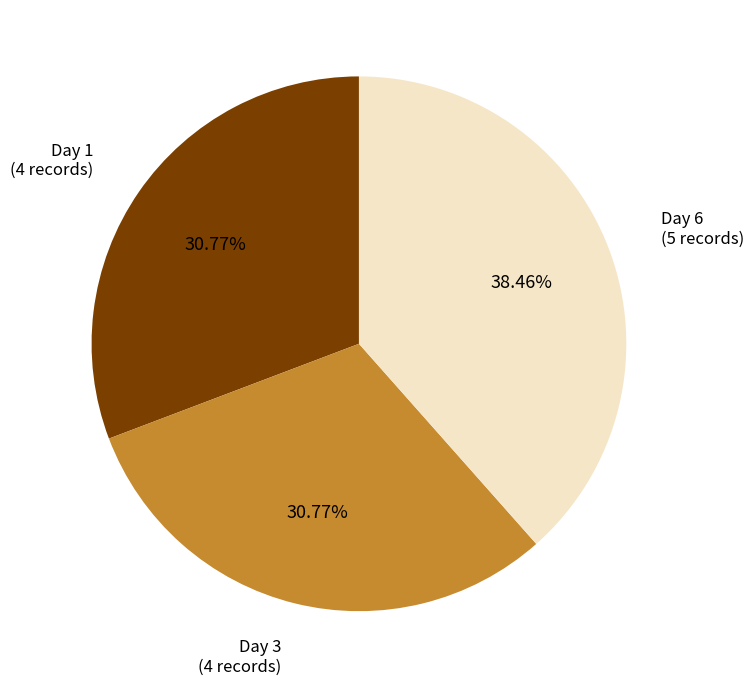

How many slices are in this pie chart?

3